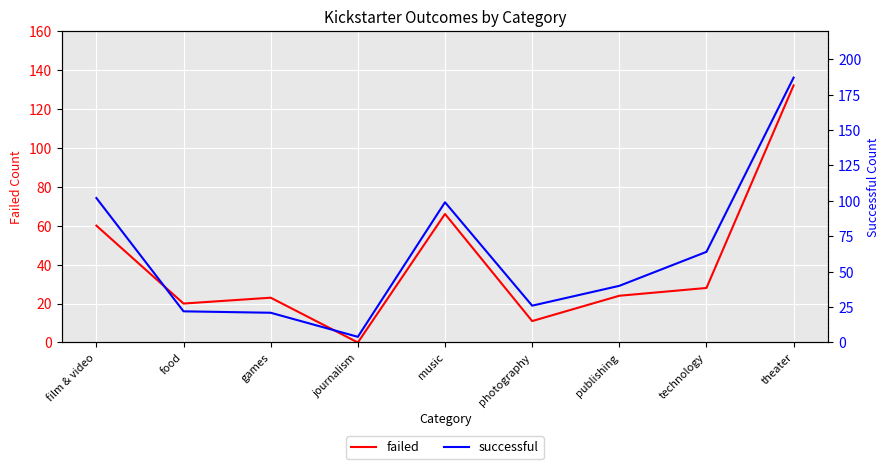

Read the successful value at journalism.

4